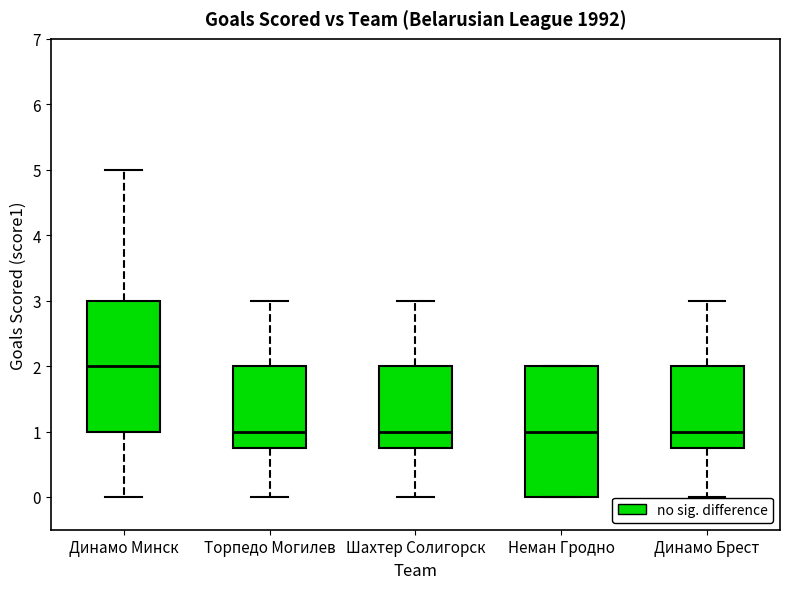

Reading left to right, transcribe this box plot: for each box, give where its median line is, the range the box spans, and where its two whiskers end, as read against the y-axis. The values are not printed on the chart, so give them approximately, as read against the axis.

Динамо Минск: median 2.0, box 1.0 to 3.0, whiskers 0.0 to 5.0
Торпедо Могилев: median 1.0, box 0.8 to 2.0, whiskers 0.0 to 3.0
Шахтер Солигорск: median 1.0, box 0.8 to 2.0, whiskers 0.0 to 3.0
Неман Гродно: median 1.0, box 0.0 to 2.0, whiskers 0.0 to 2.0
Динамо Брест: median 1.0, box 0.8 to 2.0, whiskers 0.0 to 3.0